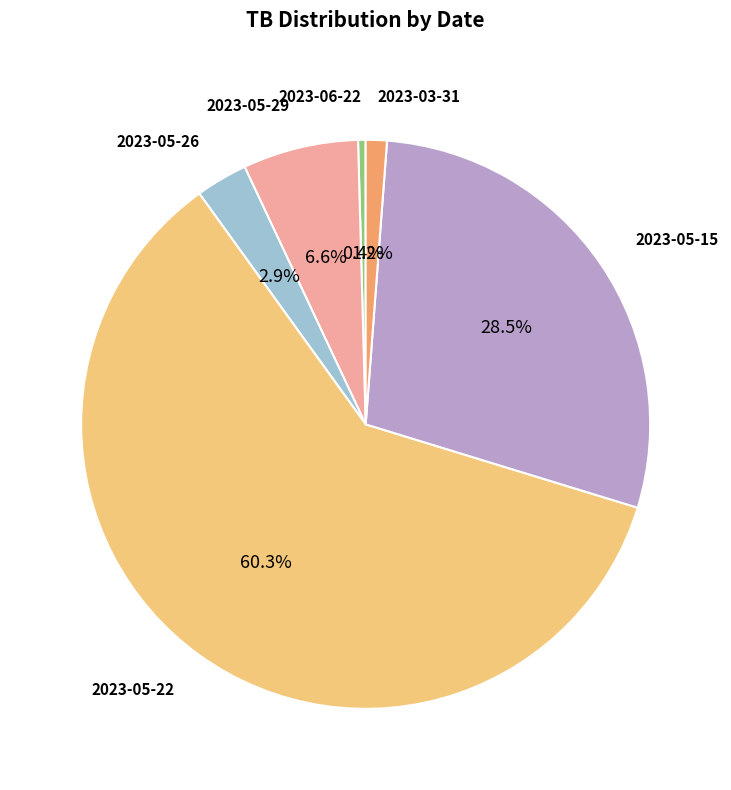

Which category accounts for the majority?

2023-05-22